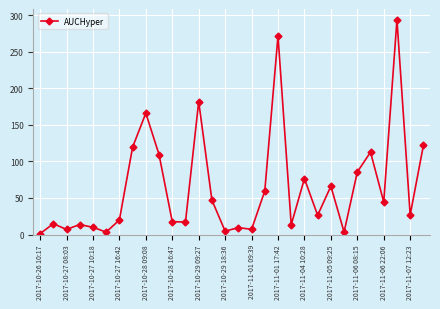

True or false: the data has more than 0 interior local peaks.

True